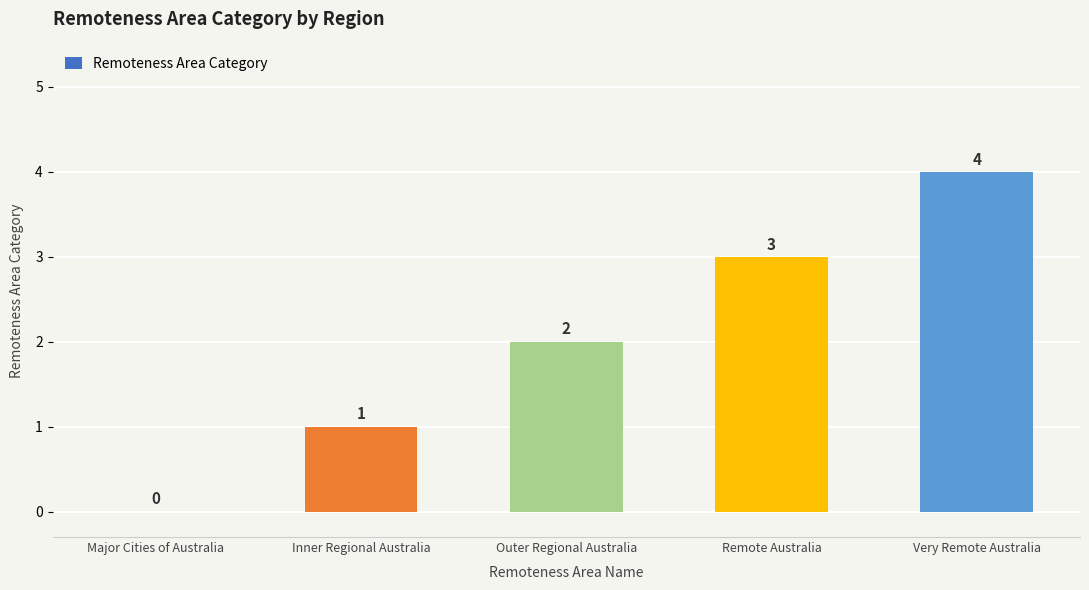

What is the greatest value displayed?

4